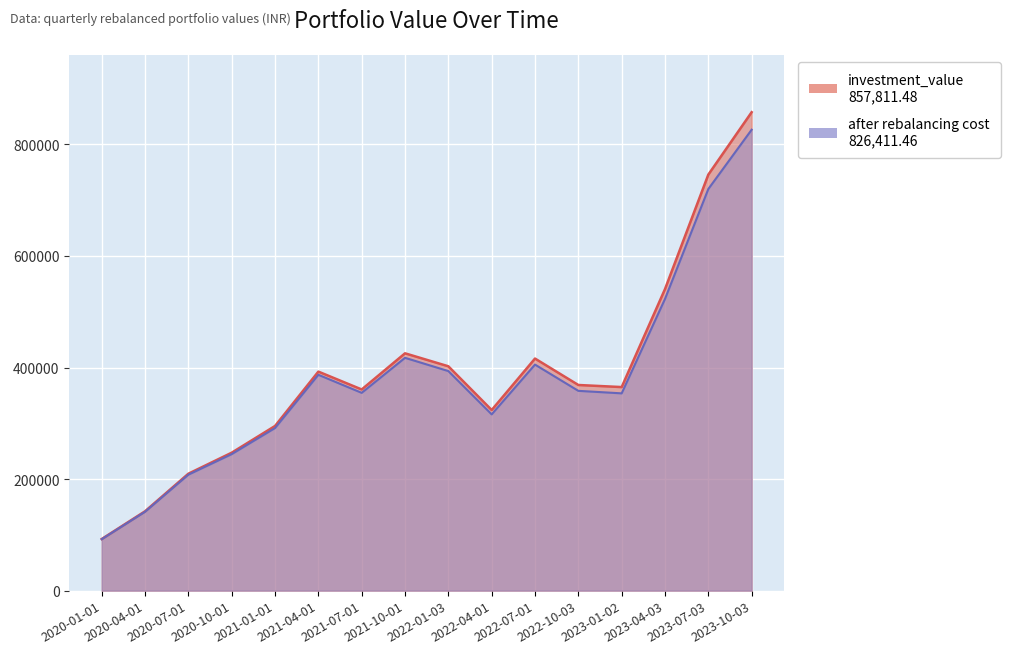

Between 2022-07-01 and 2022-01-03, which is larger?

2022-07-01